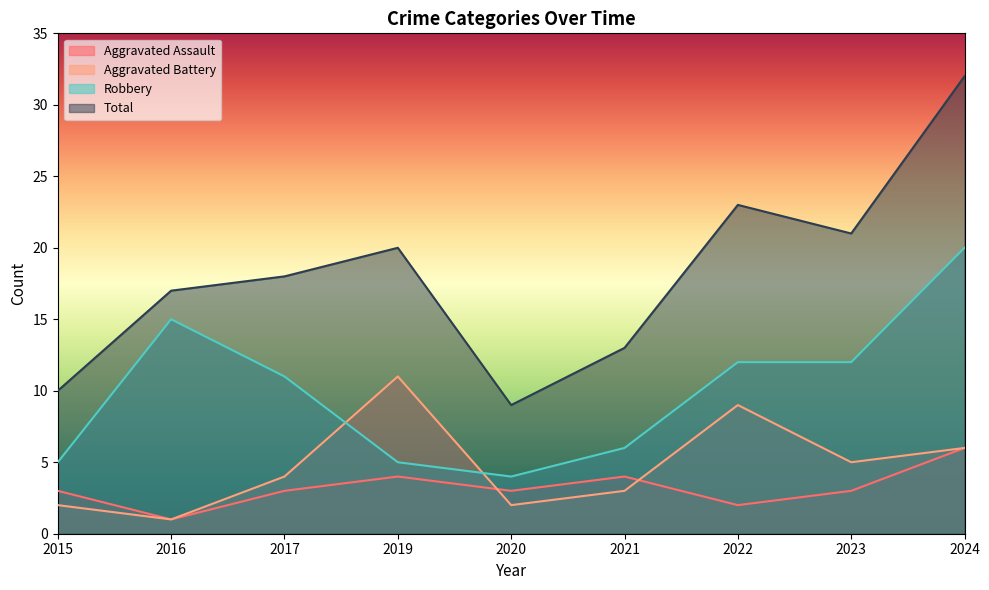

Where is Total nearest to the value 20?

2019